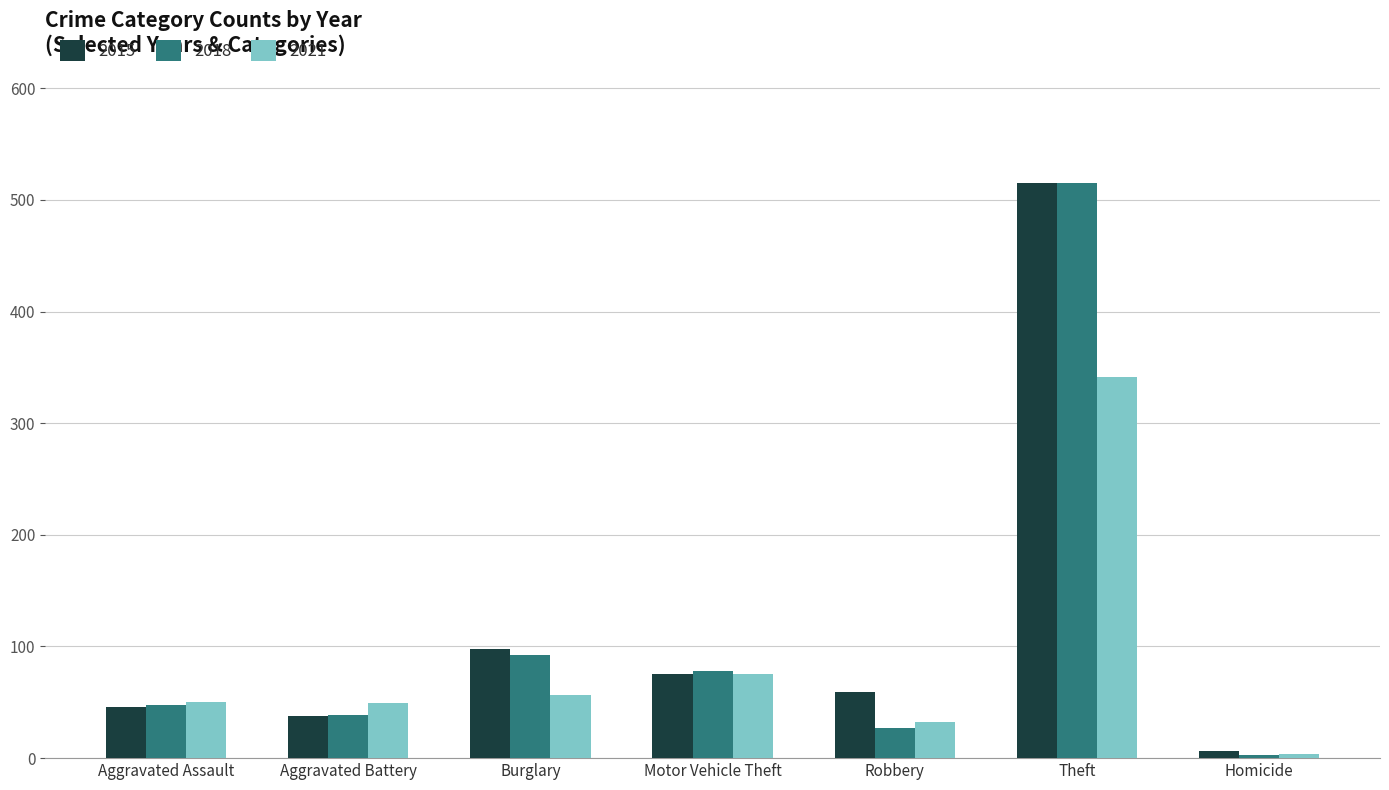

Which series has the largest range (max minus min)?

2018